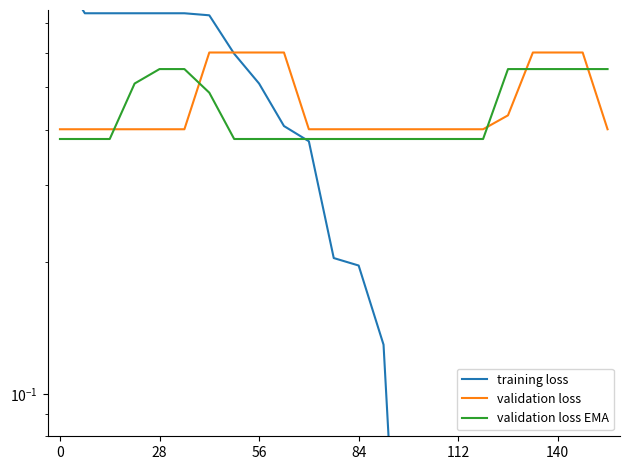

Is the value of validation loss at 6 greater than the value of validation loss EMA at 18?

Yes